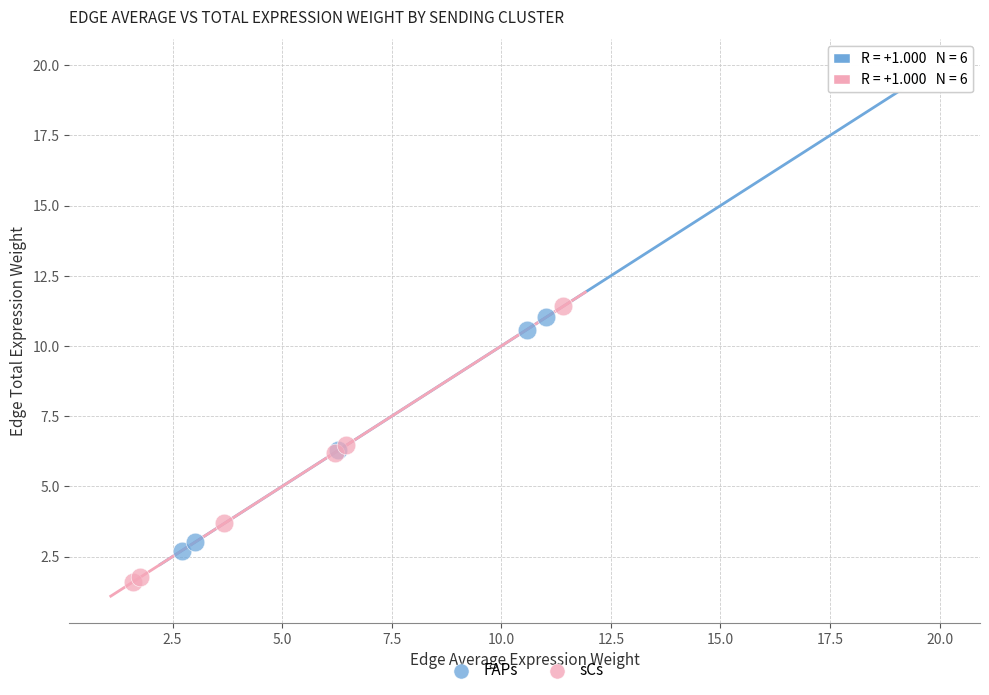

Which series reaches the maximum Y coordinate?

FAPs